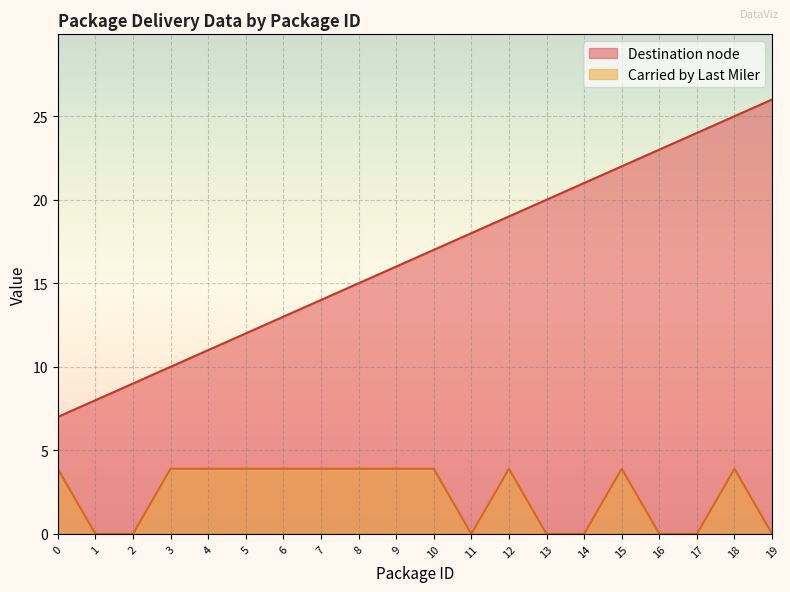

Between 11 and 5, which is larger?

11